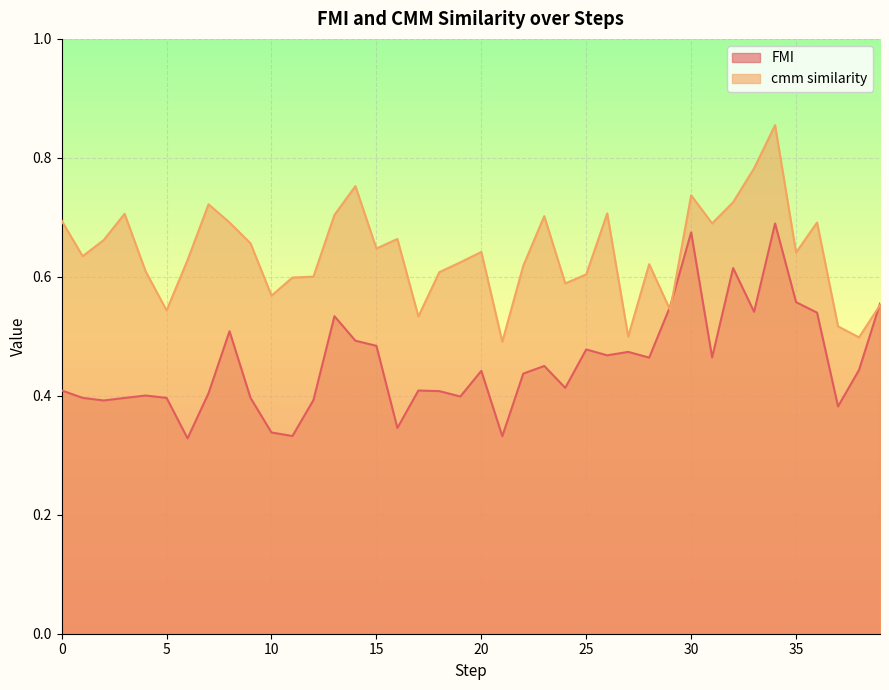

What is the sum of the FMI values at 37 and 10?

0.7